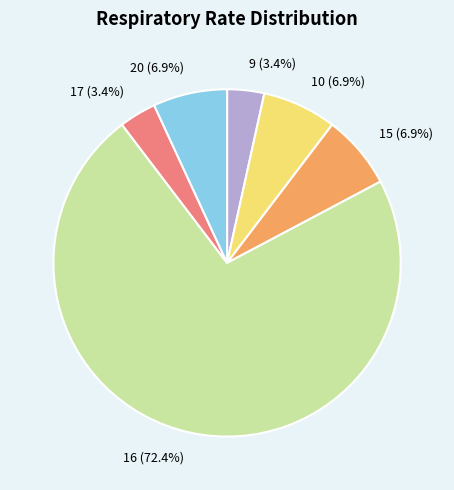

How many slices are in this pie chart?

6